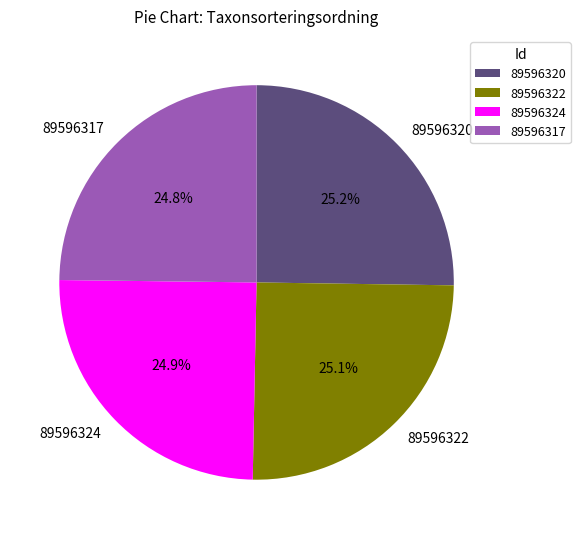

Does 89596320 represent more than half of the total?

No